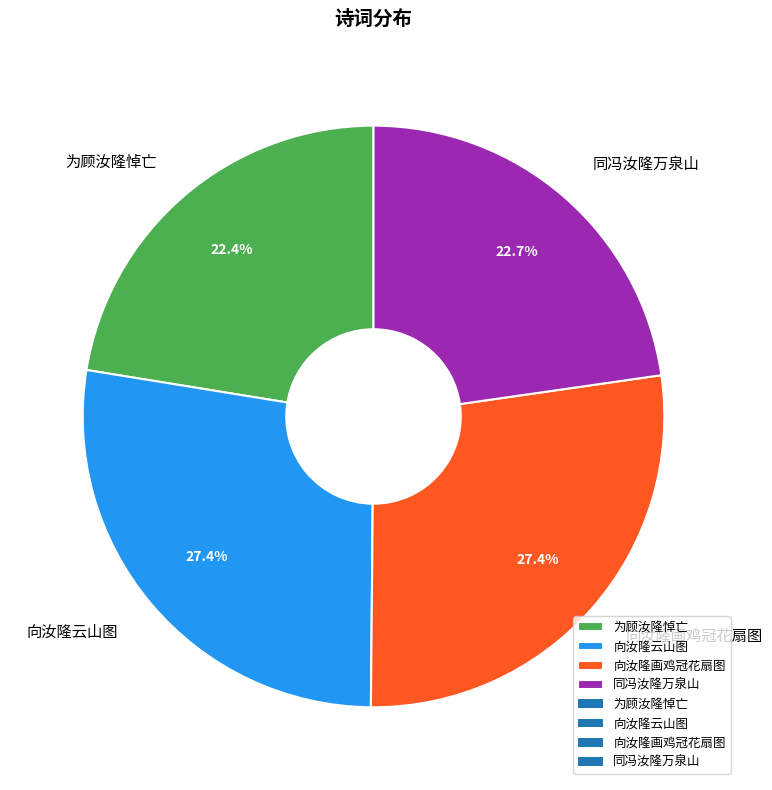

Between 同冯汝隆万泉山 and 向汝隆云山图, which is larger?

向汝隆云山图